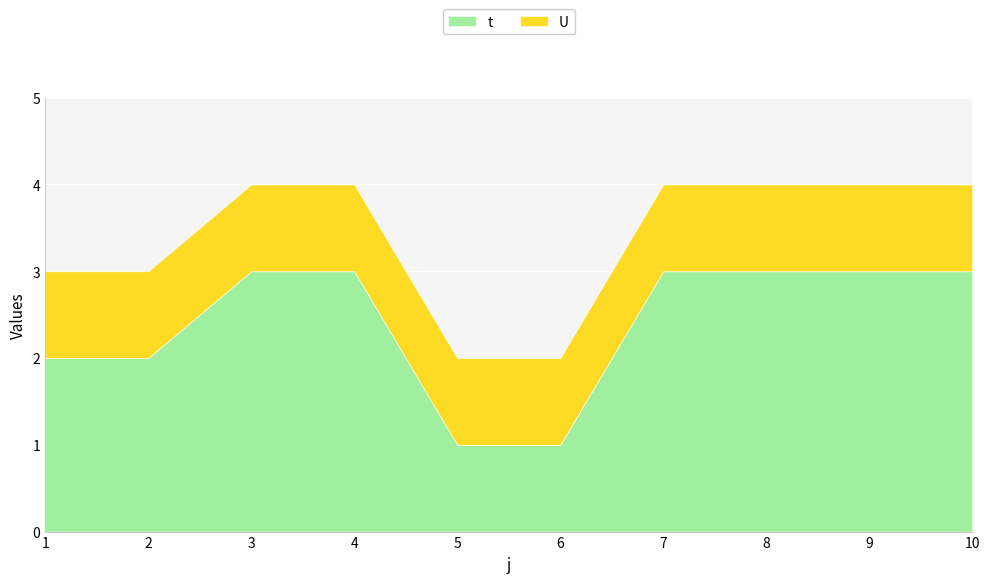

Which series has the widest spread of values?

t